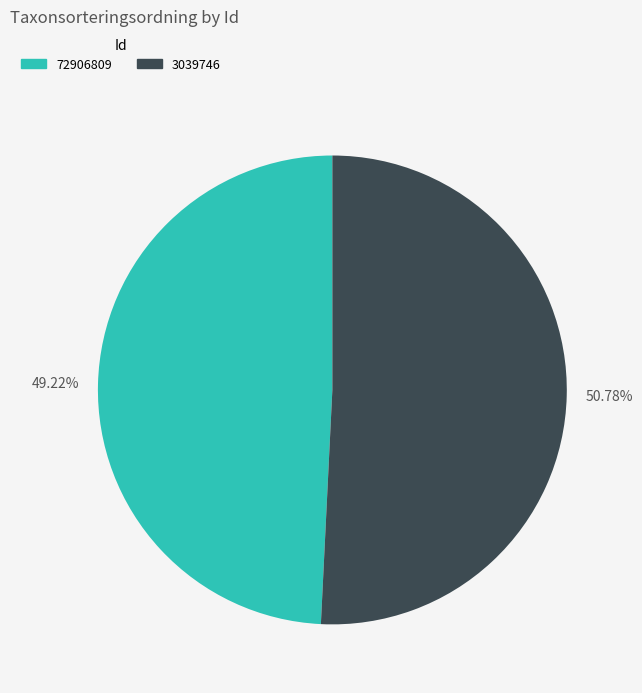

Approximately how many times larger is the value at 72906809 compared to 3039746?

1.0